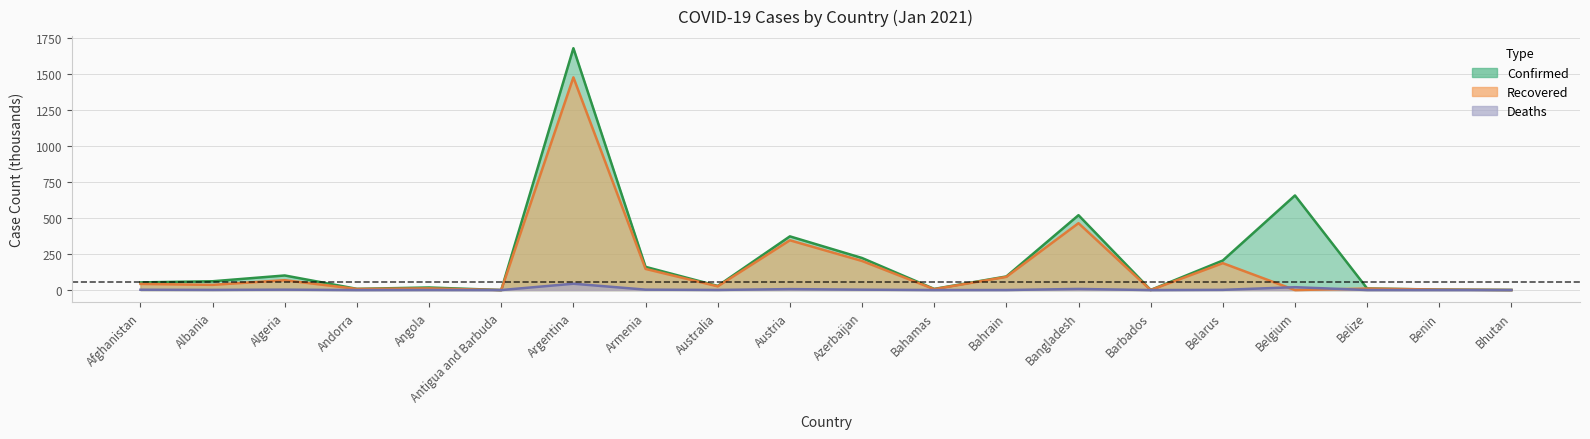

Between Bahamas and Belgium, which series saw the biggest shift?

Confirmed (line)